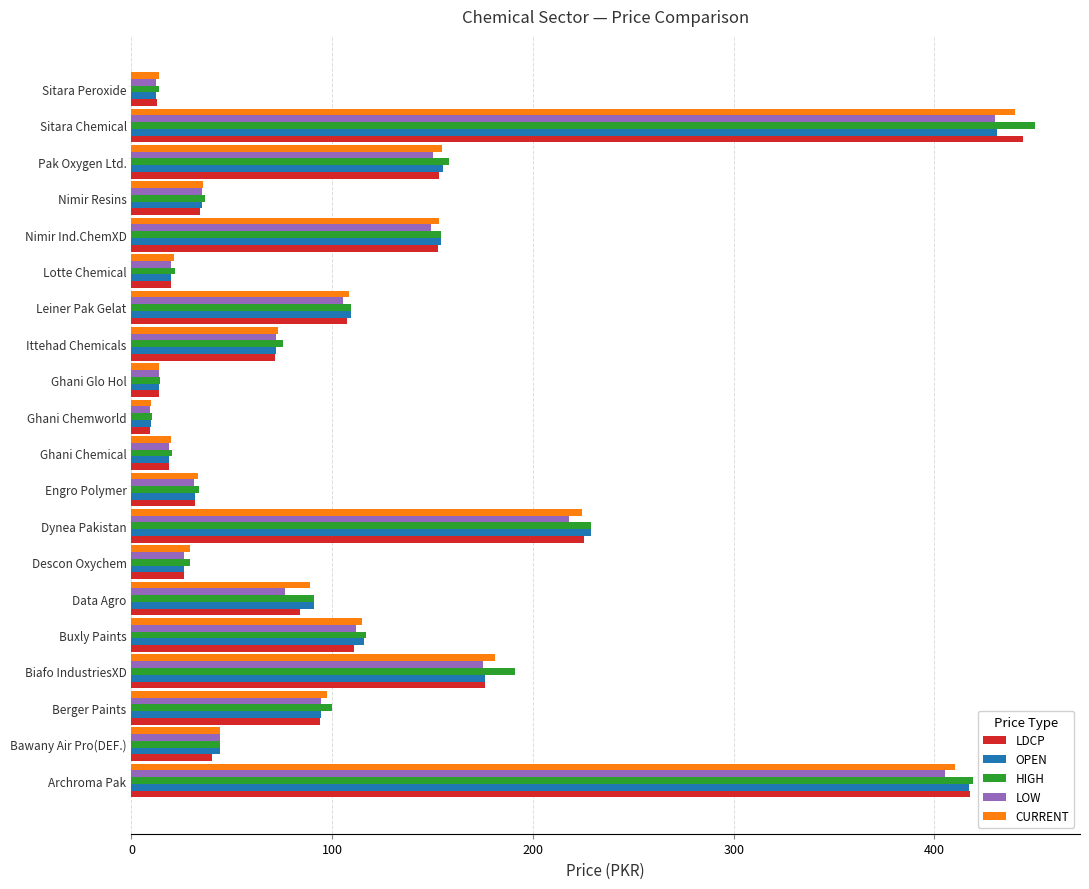

What is the total value across all series at Sitara Chemical?

2195.0